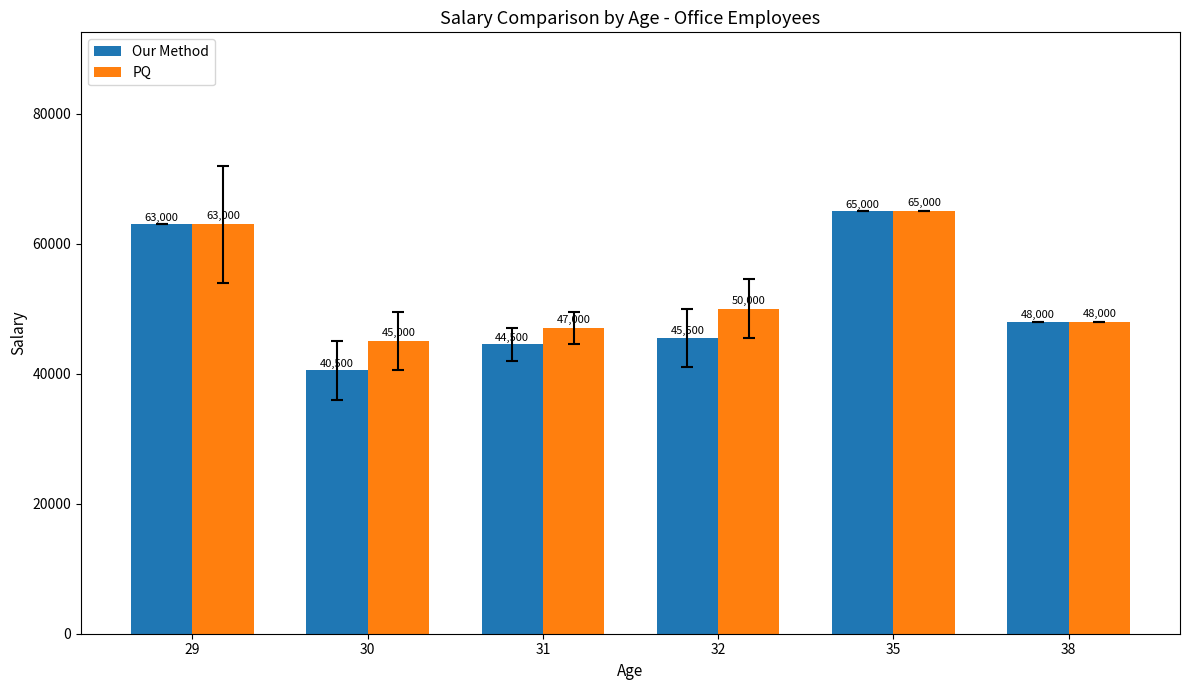

Is the value of PQ at 31 greater than the value of Our Method at 38?

No